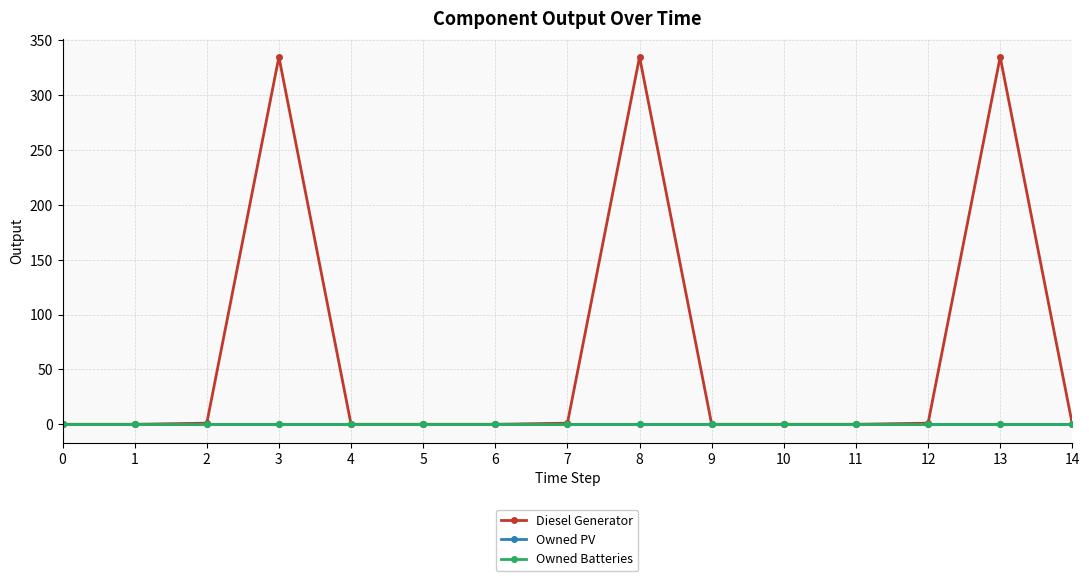

Is this an area chart (filled region under the line)?

No